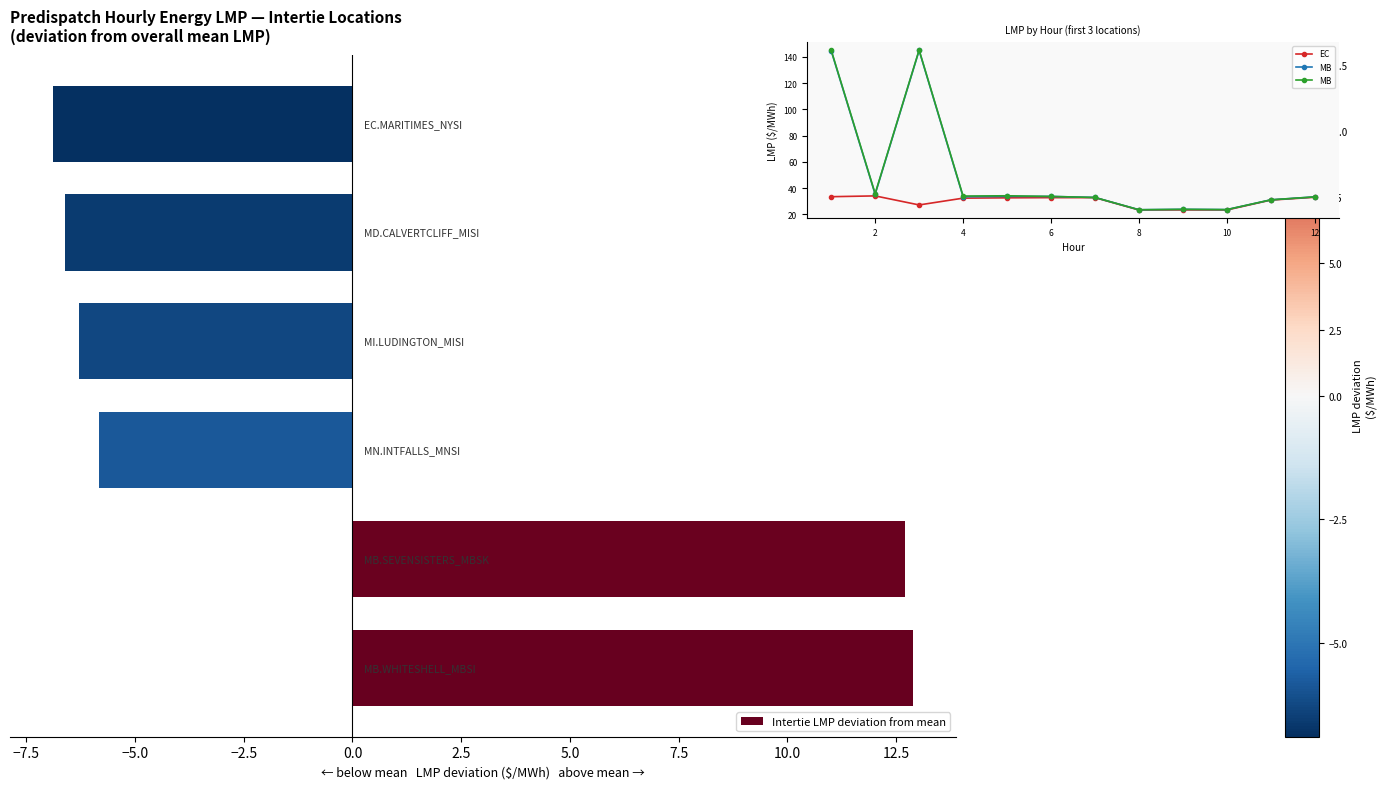

At how many categories does at least one series exceed 62?

2